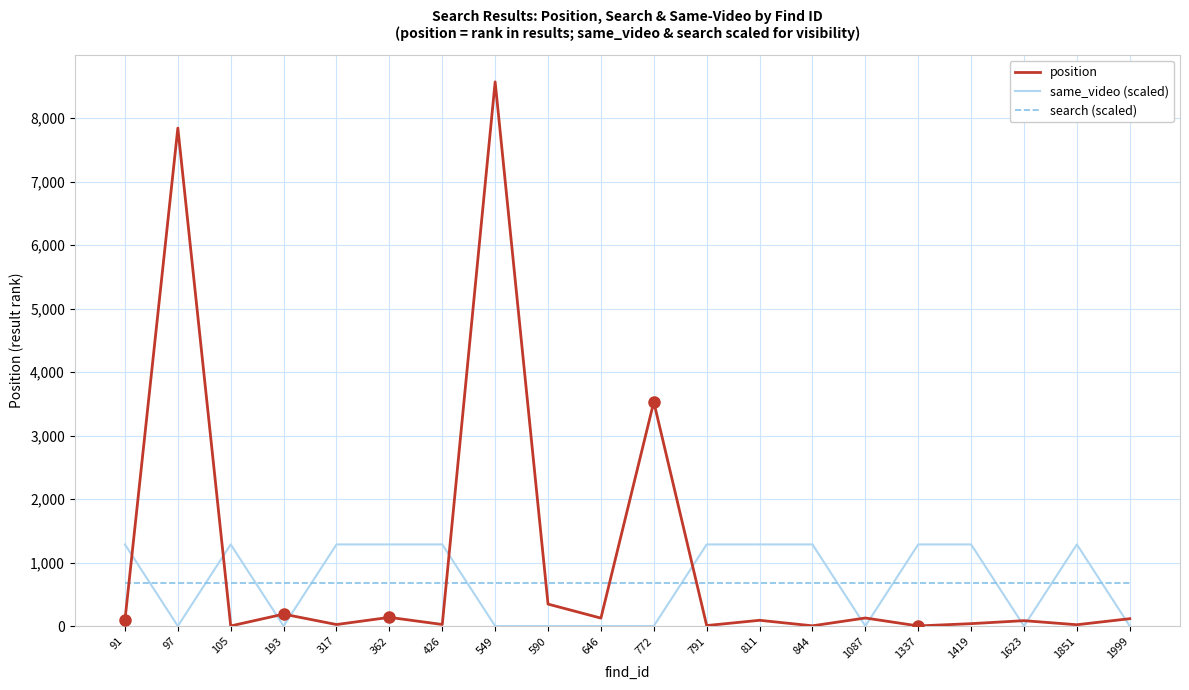

What is the average value of the same_video (scaled) series?

707.1